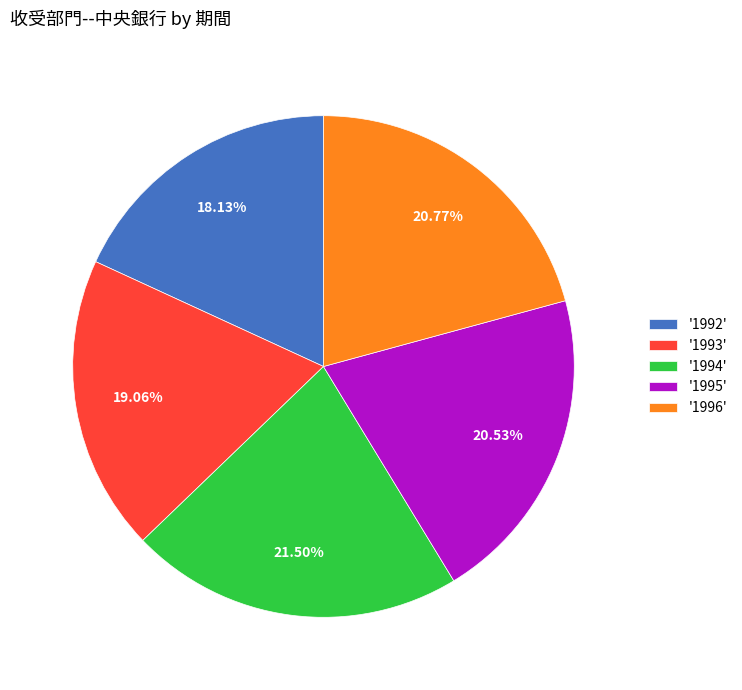

Which has a higher value, '1994' or '1996'?

'1994'